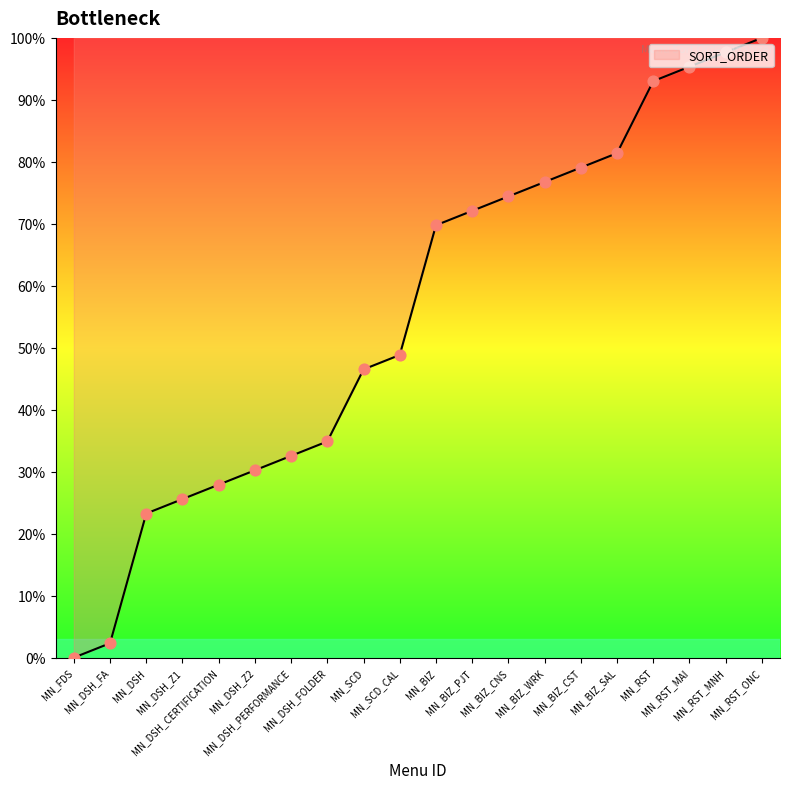

What is the change in value from MN_FDS to MN_RST_MAI?

+95.3